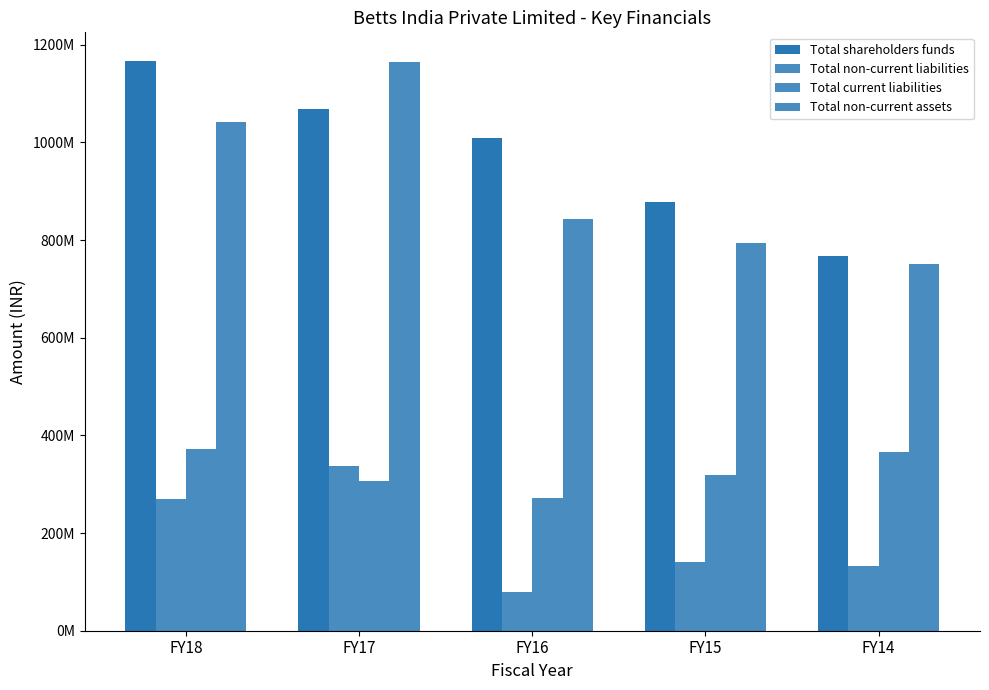

What is the maximum value for Total non-current liabilities?

338000000